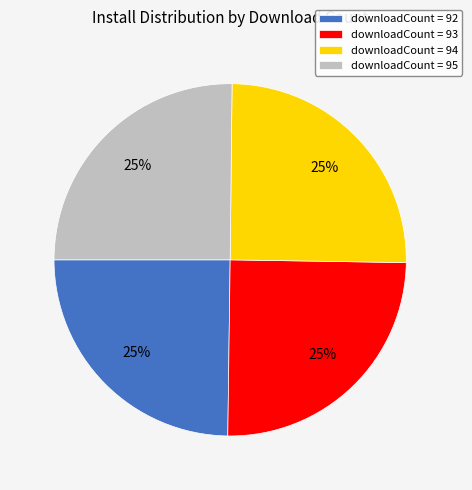

What percentage is the downloadCount = 95 slice, to the nearest percent?

25%